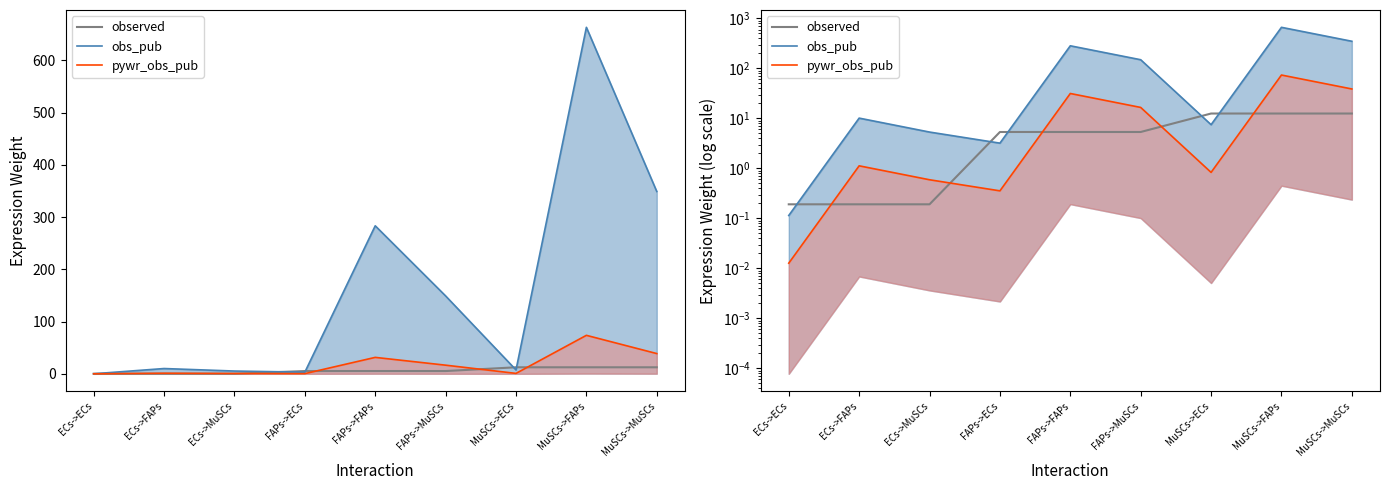

Reading left to right, extract all data points from this chart.

observed: ECs->ECs=0.2	ECs->FAPs=0.2	ECs->MuSCs=0.2	FAPs->ECs=5.3	FAPs->FAPs=5.3	FAPs->MuSCs=5.3	MuSCs->ECs=12.5	MuSCs->FAPs=12.5	MuSCs->MuSCs=12.5
obs_pub: ECs->ECs=0.1	ECs->FAPs=10.1	ECs->MuSCs=5.3	FAPs->ECs=3.2	FAPs->FAPs=283.4	FAPs->MuSCs=149.1	MuSCs->ECs=7.5	MuSCs->FAPs=663.3	MuSCs->MuSCs=349.0
pywr_obs_pub: ECs->ECs=0.0	ECs->FAPs=1.1	ECs->MuSCs=0.6	FAPs->ECs=0.4	FAPs->FAPs=31.5	FAPs->MuSCs=16.6	MuSCs->ECs=0.8	MuSCs->FAPs=73.7	MuSCs->MuSCs=38.8